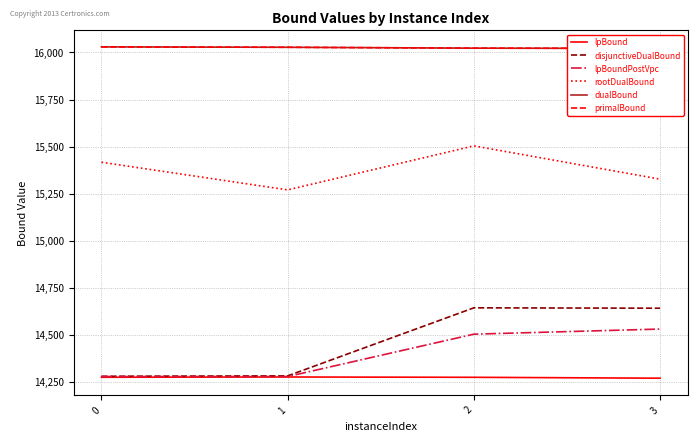

Read the lpBound value at 0.

14274.1